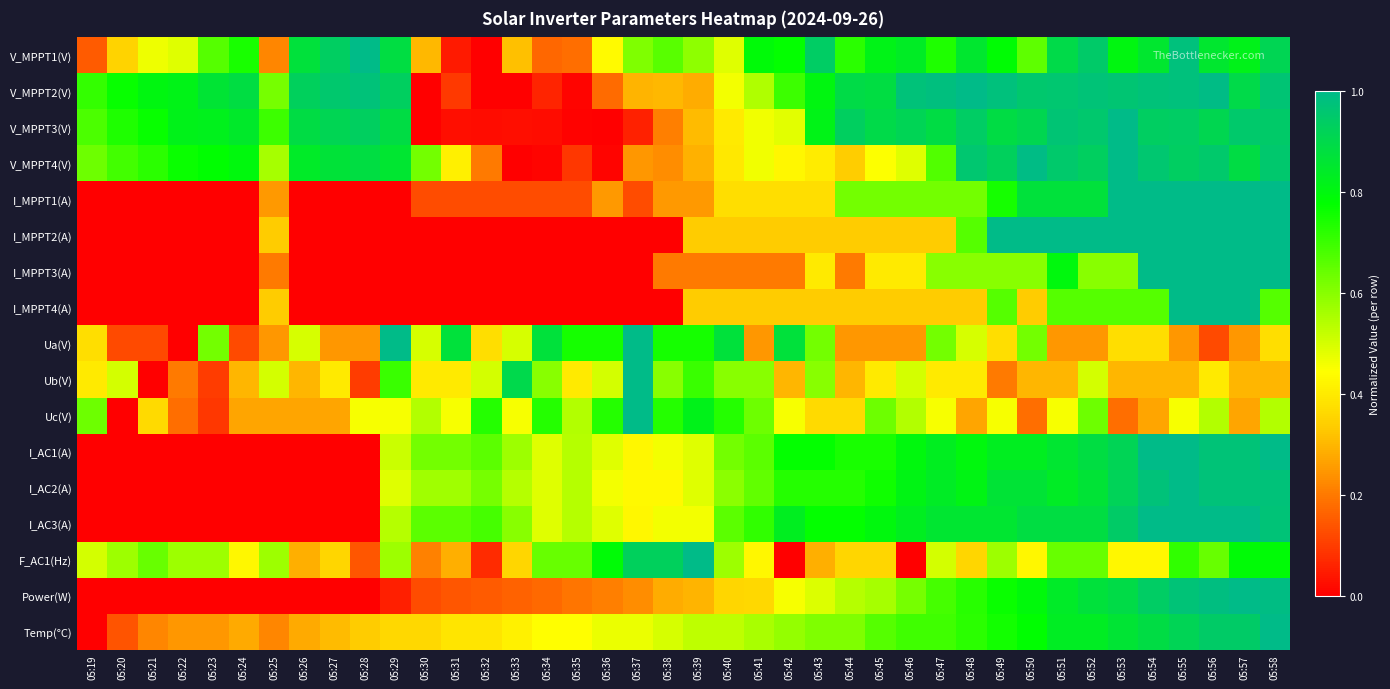

Reading left to right, list all the values displayed in this chart.

V_MPPT1(V): 05:19=0.1	05:20=0.3	05:21=0.5	05:22=0.5	05:23=0.7	05:24=0.7	05:25=0.2	05:26=0.9	05:27=0.9	05:28=1.0	05:29=0.9	05:30=0.3	05:31=0.0	05:32=0.0	05:33=0.3	05:34=0.2	05:35=0.2	05:36=0.4	05:37=0.6	05:38=0.7	05:39=0.6	05:40=0.5	05:41=0.8	05:42=0.8	05:43=0.9	05:44=0.7	05:45=0.8	05:46=0.8	05:47=0.7	05:48=0.9	05:49=0.8	05:50=0.7	05:51=0.9	05:52=0.9	05:53=0.8	05:54=0.9	05:55=1.0	05:56=0.9	05:57=0.8	05:58=0.9
V_MPPT2(V): 05:19=0.7	05:20=0.8	05:21=0.8	05:22=0.8	05:23=0.9	05:24=0.9	05:25=0.6	05:26=0.9	05:27=1.0	05:28=1.0	05:29=0.9	05:30=0.0	05:31=0.1	05:32=0.0	05:33=0.0	05:34=0.1	05:35=0.0	05:36=0.2	05:37=0.3	05:38=0.3	05:39=0.3	05:40=0.5	05:41=0.5	05:42=0.7	05:43=0.8	05:44=0.9	05:45=0.9	05:46=1.0	05:47=1.0	05:48=1.0	05:49=1.0	05:50=1.0	05:51=1.0	05:52=1.0	05:53=1.0	05:54=1.0	05:55=1.0	05:56=1.0	05:57=0.9	05:58=1.0
V_MPPT3(V): 05:19=0.7	05:20=0.7	05:21=0.8	05:22=0.8	05:23=0.8	05:24=0.8	05:25=0.7	05:26=0.9	05:27=0.9	05:28=0.9	05:29=0.9	05:30=0.0	05:31=0.0	05:32=0.0	05:33=0.0	05:34=0.0	05:35=0.0	05:36=0.0	05:37=0.1	05:38=0.2	05:39=0.3	05:40=0.4	05:41=0.5	05:42=0.5	05:43=0.8	05:44=0.9	05:45=0.9	05:46=0.9	05:47=0.9	05:48=0.9	05:49=0.9	05:50=0.9	05:51=1.0	05:52=1.0	05:53=1.0	05:54=0.9	05:55=0.9	05:56=0.9	05:57=1.0	05:58=0.9
V_MPPT4(V): 05:19=0.6	05:20=0.7	05:21=0.7	05:22=0.8	05:23=0.8	05:24=0.8	05:25=0.6	05:26=0.8	05:27=0.9	05:28=0.9	05:29=0.9	05:30=0.6	05:31=0.4	05:32=0.2	05:33=0.0	05:34=0.0	05:35=0.1	05:36=0.0	05:37=0.2	05:38=0.2	05:39=0.3	05:40=0.4	05:41=0.5	05:42=0.4	05:43=0.4	05:44=0.3	05:45=0.4	05:46=0.5	05:47=0.7	05:48=1.0	05:49=0.9	05:50=1.0	05:51=1.0	05:52=0.9	05:53=1.0	05:54=1.0	05:55=0.9	05:56=1.0	05:57=0.9	05:58=1.0
I_MPPT1(A): 05:19=0.0	05:20=0.0	05:21=0.0	05:22=0.0	05:23=0.0	05:24=0.0	05:25=0.2	05:26=0.0	05:27=0.0	05:28=0.0	05:29=0.0	05:30=0.1	05:31=0.1	05:32=0.1	05:33=0.1	05:34=0.1	05:35=0.1	05:36=0.2	05:37=0.1	05:38=0.2	05:39=0.2	05:40=0.4	05:41=0.4	05:42=0.4	05:43=0.4	05:44=0.6	05:45=0.6	05:46=0.6	05:47=0.6	05:48=0.6	05:49=0.7	05:50=0.9	05:51=0.9	05:52=0.9	05:53=1.0	05:54=1.0	05:55=1.0	05:56=1.0	05:57=1.0	05:58=1.0
I_MPPT2(A): 05:19=0.0	05:20=0.0	05:21=0.0	05:22=0.0	05:23=0.0	05:24=0.0	05:25=0.3	05:26=0.0	05:27=0.0	05:28=0.0	05:29=0.0	05:30=0.0	05:31=0.0	05:32=0.0	05:33=0.0	05:34=0.0	05:35=0.0	05:36=0.0	05:37=0.0	05:38=0.0	05:39=0.3	05:40=0.3	05:41=0.3	05:42=0.3	05:43=0.3	05:44=0.3	05:45=0.3	05:46=0.3	05:47=0.3	05:48=0.7	05:49=1.0	05:50=1.0	05:51=1.0	05:52=1.0	05:53=1.0	05:54=1.0	05:55=1.0	05:56=1.0	05:57=1.0	05:58=1.0
I_MPPT3(A): 05:19=0.0	05:20=0.0	05:21=0.0	05:22=0.0	05:23=0.0	05:24=0.0	05:25=0.2	05:26=0.0	05:27=0.0	05:28=0.0	05:29=0.0	05:30=0.0	05:31=0.0	05:32=0.0	05:33=0.0	05:34=0.0	05:35=0.0	05:36=0.0	05:37=0.0	05:38=0.2	05:39=0.2	05:40=0.2	05:41=0.2	05:42=0.2	05:43=0.4	05:44=0.2	05:45=0.4	05:46=0.4	05:47=0.6	05:48=0.6	05:49=0.6	05:50=0.6	05:51=0.8	05:52=0.6	05:53=0.6	05:54=1.0	05:55=1.0	05:56=1.0	05:57=1.0	05:58=1.0
I_MPPT4(A): 05:19=0.0	05:20=0.0	05:21=0.0	05:22=0.0	05:23=0.0	05:24=0.0	05:25=0.3	05:26=0.0	05:27=0.0	05:28=0.0	05:29=0.0	05:30=0.0	05:31=0.0	05:32=0.0	05:33=0.0	05:34=0.0	05:35=0.0	05:36=0.0	05:37=0.0	05:38=0.0	05:39=0.3	05:40=0.3	05:41=0.3	05:42=0.3	05:43=0.3	05:44=0.3	05:45=0.3	05:46=0.3	05:47=0.3	05:48=0.3	05:49=0.7	05:50=0.3	05:51=0.7	05:52=0.7	05:53=0.7	05:54=0.7	05:55=1.0	05:56=1.0	05:57=1.0	05:58=0.7
Ua(V): 05:19=0.4	05:20=0.1	05:21=0.1	05:22=0.0	05:23=0.6	05:24=0.1	05:25=0.2	05:26=0.5	05:27=0.2	05:28=0.2	05:29=1.0	05:30=0.5	05:31=0.9	05:32=0.4	05:33=0.5	05:34=0.9	05:35=0.7	05:36=0.7	05:37=1.0	05:38=0.7	05:39=0.7	05:40=0.9	05:41=0.2	05:42=0.9	05:43=0.6	05:44=0.2	05:45=0.2	05:46=0.2	05:47=0.6	05:48=0.5	05:49=0.4	05:50=0.6	05:51=0.2	05:52=0.2	05:53=0.4	05:54=0.4	05:55=0.2	05:56=0.1	05:57=0.2	05:58=0.4
Ub(V): 05:19=0.4	05:20=0.5	05:21=0.0	05:22=0.2	05:23=0.1	05:24=0.3	05:25=0.5	05:26=0.3	05:27=0.4	05:28=0.1	05:29=0.7	05:30=0.4	05:31=0.4	05:32=0.5	05:33=0.9	05:34=0.6	05:35=0.4	05:36=0.5	05:37=1.0	05:38=0.6	05:39=0.7	05:40=0.6	05:41=0.6	05:42=0.3	05:43=0.6	05:44=0.3	05:45=0.4	05:46=0.5	05:47=0.4	05:48=0.4	05:49=0.2	05:50=0.3	05:51=0.3	05:52=0.5	05:53=0.3	05:54=0.3	05:55=0.3	05:56=0.4	05:57=0.3	05:58=0.3
Uc(V): 05:19=0.6	05:20=0.0	05:21=0.4	05:22=0.2	05:23=0.1	05:24=0.3	05:25=0.3	05:26=0.3	05:27=0.3	05:28=0.5	05:29=0.5	05:30=0.5	05:31=0.5	05:32=0.7	05:33=0.5	05:34=0.7	05:35=0.5	05:36=0.7	05:37=1.0	05:38=0.7	05:39=0.8	05:40=0.7	05:41=0.6	05:42=0.5	05:43=0.4	05:44=0.4	05:45=0.6	05:46=0.5	05:47=0.5	05:48=0.3	05:49=0.5	05:50=0.2	05:51=0.5	05:52=0.6	05:53=0.2	05:54=0.3	05:55=0.5	05:56=0.5	05:57=0.3	05:58=0.5
I_AC1(A): 05:19=0.0	05:20=0.0	05:21=0.0	05:22=0.0	05:23=0.0	05:24=0.0	05:25=0.0	05:26=0.0	05:27=0.0	05:28=0.0	05:29=0.5	05:30=0.6	05:31=0.6	05:32=0.7	05:33=0.6	05:34=0.5	05:35=0.5	05:36=0.5	05:37=0.4	05:38=0.5	05:39=0.5	05:40=0.6	05:41=0.7	05:42=0.8	05:43=0.8	05:44=0.7	05:45=0.7	05:46=0.8	05:47=0.8	05:48=0.8	05:49=0.8	05:50=0.8	05:51=0.9	05:52=0.9	05:53=0.9	05:54=1.0	05:55=1.0	05:56=1.0	05:57=1.0	05:58=1.0
I_AC2(A): 05:19=0.0	05:20=0.0	05:21=0.0	05:22=0.0	05:23=0.0	05:24=0.0	05:25=0.0	05:26=0.0	05:27=0.0	05:28=0.0	05:29=0.5	05:30=0.6	05:31=0.6	05:32=0.6	05:33=0.5	05:34=0.5	05:35=0.5	05:36=0.5	05:37=0.4	05:38=0.4	05:39=0.5	05:40=0.6	05:41=0.6	05:42=0.7	05:43=0.7	05:44=0.7	05:45=0.8	05:46=0.8	05:47=0.8	05:48=0.8	05:49=0.9	05:50=0.9	05:51=0.8	05:52=0.9	05:53=0.9	05:54=1.0	05:55=1.0	05:56=1.0	05:57=1.0	05:58=1.0
I_AC3(A): 05:19=0.0	05:20=0.0	05:21=0.0	05:22=0.0	05:23=0.0	05:24=0.0	05:25=0.0	05:26=0.0	05:27=0.0	05:28=0.0	05:29=0.5	05:30=0.7	05:31=0.7	05:32=0.7	05:33=0.6	05:34=0.5	05:35=0.5	05:36=0.5	05:37=0.4	05:38=0.5	05:39=0.5	05:40=0.7	05:41=0.7	05:42=0.8	05:43=0.8	05:44=0.8	05:45=0.8	05:46=0.8	05:47=0.9	05:48=0.9	05:49=0.9	05:50=0.9	05:51=0.9	05:52=0.9	05:53=0.9	05:54=1.0	05:55=1.0	05:56=1.0	05:57=1.0	05:58=1.0
F_AC1(Hz): 05:19=0.5	05:20=0.6	05:21=0.6	05:22=0.6	05:23=0.6	05:24=0.4	05:25=0.6	05:26=0.3	05:27=0.4	05:28=0.1	05:29=0.6	05:30=0.2	05:31=0.3	05:32=0.1	05:33=0.4	05:34=0.6	05:35=0.6	05:36=0.8	05:37=0.9	05:38=0.9	05:39=1.0	05:40=0.6	05:41=0.4	05:42=0.0	05:43=0.3	05:44=0.4	05:45=0.4	05:46=0.0	05:47=0.5	05:48=0.4	05:49=0.6	05:50=0.4	05:51=0.6	05:52=0.6	05:53=0.4	05:54=0.4	05:55=0.7	05:56=0.6	05:57=0.8	05:58=0.8
Power(W): 05:19=0.0	05:20=0.0	05:21=0.0	05:22=0.0	05:23=0.0	05:24=0.0	05:25=0.0	05:26=0.0	05:27=0.0	05:28=0.0	05:29=0.1	05:30=0.1	05:31=0.1	05:32=0.2	05:33=0.2	05:34=0.2	05:35=0.2	05:36=0.2	05:37=0.2	05:38=0.3	05:39=0.3	05:40=0.4	05:41=0.4	05:42=0.5	05:43=0.5	05:44=0.5	05:45=0.6	05:46=0.6	05:47=0.7	05:48=0.7	05:49=0.8	05:50=0.8	05:51=0.8	05:52=0.9	05:53=0.9	05:54=0.9	05:55=1.0	05:56=1.0	05:57=1.0	05:58=1.0
Temp(°C): 05:19=0.0	05:20=0.1	05:21=0.2	05:22=0.2	05:23=0.2	05:24=0.3	05:25=0.2	05:26=0.3	05:27=0.3	05:28=0.3	05:29=0.4	05:30=0.4	05:31=0.4	05:32=0.4	05:33=0.4	05:34=0.4	05:35=0.4	05:36=0.5	05:37=0.5	05:38=0.5	05:39=0.5	05:40=0.5	05:41=0.6	05:42=0.6	05:43=0.6	05:44=0.6	05:45=0.7	05:46=0.7	05:47=0.7	05:48=0.7	05:49=0.8	05:50=0.8	05:51=0.8	05:52=0.8	05:53=0.9	05:54=0.9	05:55=0.9	05:56=0.9	05:57=0.9	05:58=1.0